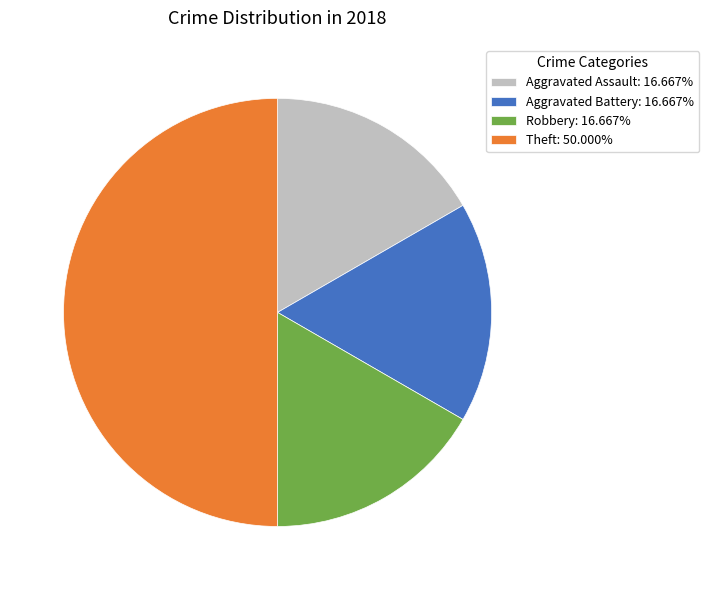

Does Aggravated Assault: 16.667% represent more than half of the total?

No